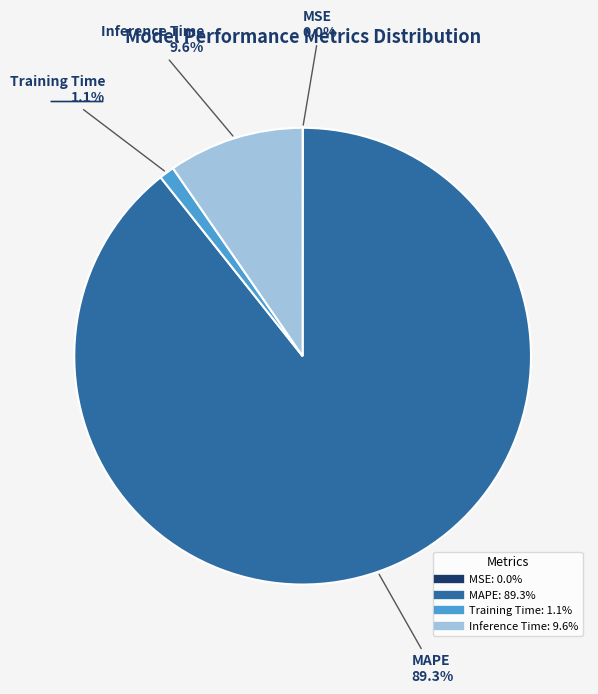

Is MAPE the majority of the pie?

Yes